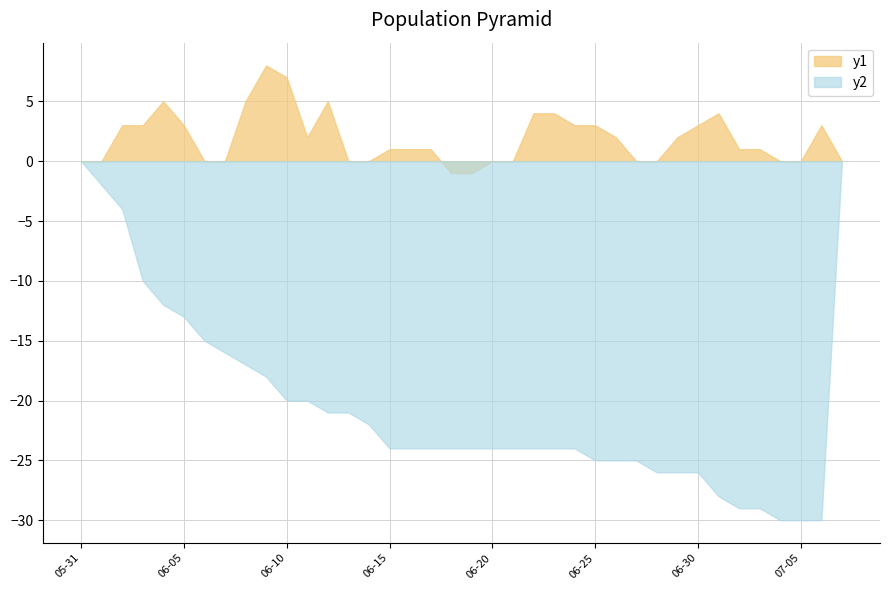

At 06-25, list the series in order from largest to smallest.

y1, y2